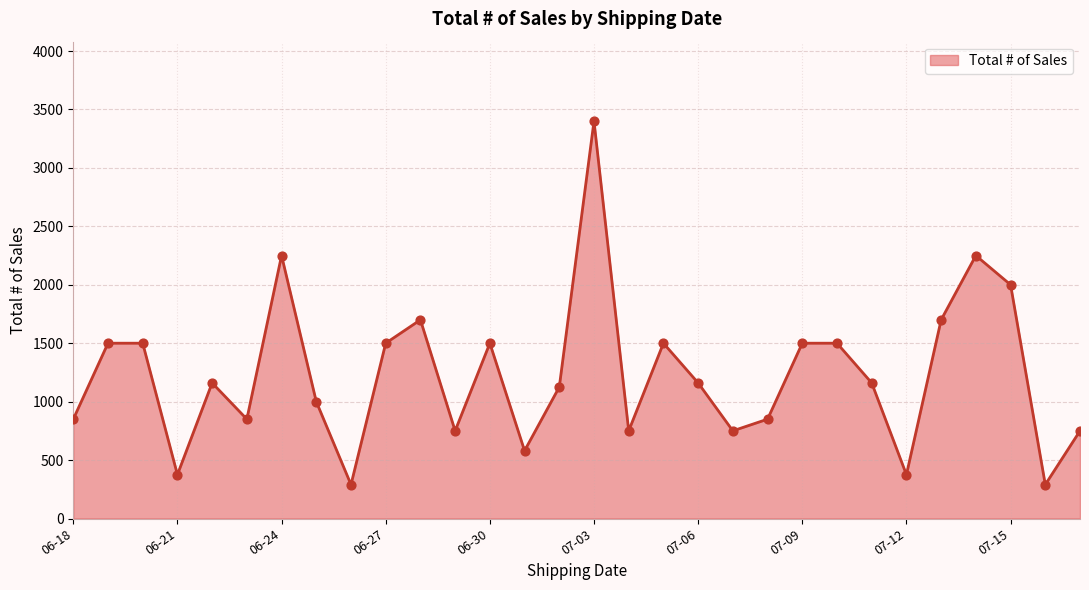

What is the difference between the maximum and minimum values?

3110